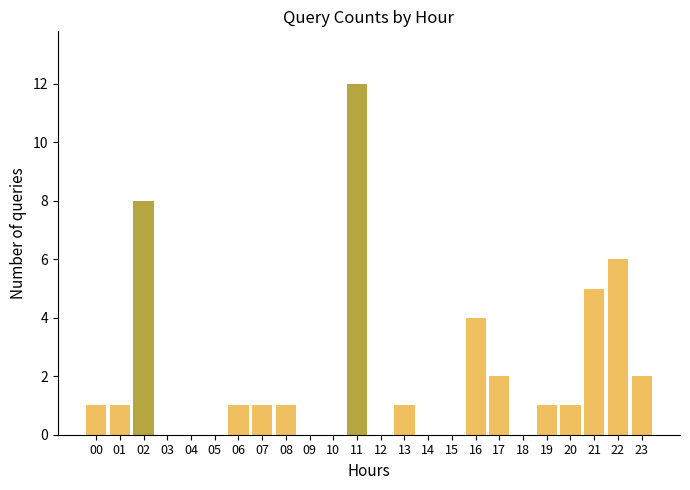

Reading left to right, what are all the values shown in this chart?

00=1	01=1	02=8	03=0	04=0	05=0	06=1	07=1	08=1	09=0	10=0	11=12	12=0	13=1	14=0	15=0	16=4	17=2	18=0	19=1	20=1	21=5	22=6	23=2